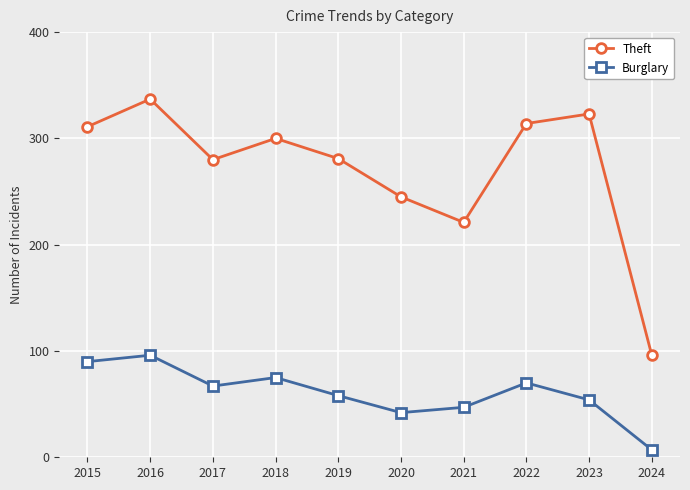

List the series in order of their overall mean, highest first.

Theft, Burglary